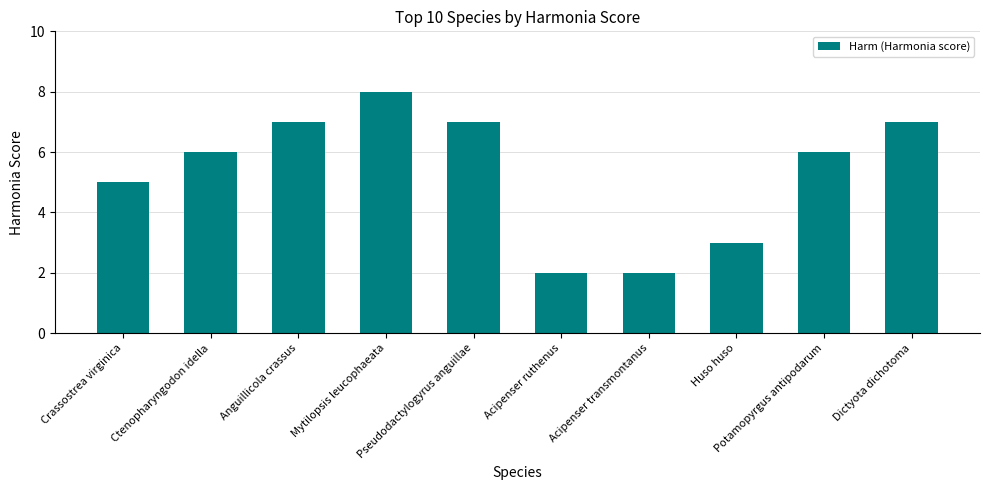

Reading right to left, transcribe all the data shown in this chart.

Dictyota dichotoma=7	Potamopyrgus antipodarum=6	Huso huso=3	Acipenser transmontanus=2	Acipenser ruthenus=2	Pseudodactylogyrus anguillae=7	Mytilopsis leucophaeata=8	Anguillicola crassus=7	Ctenopharyngodon idella=6	Crassostrea virginica=5